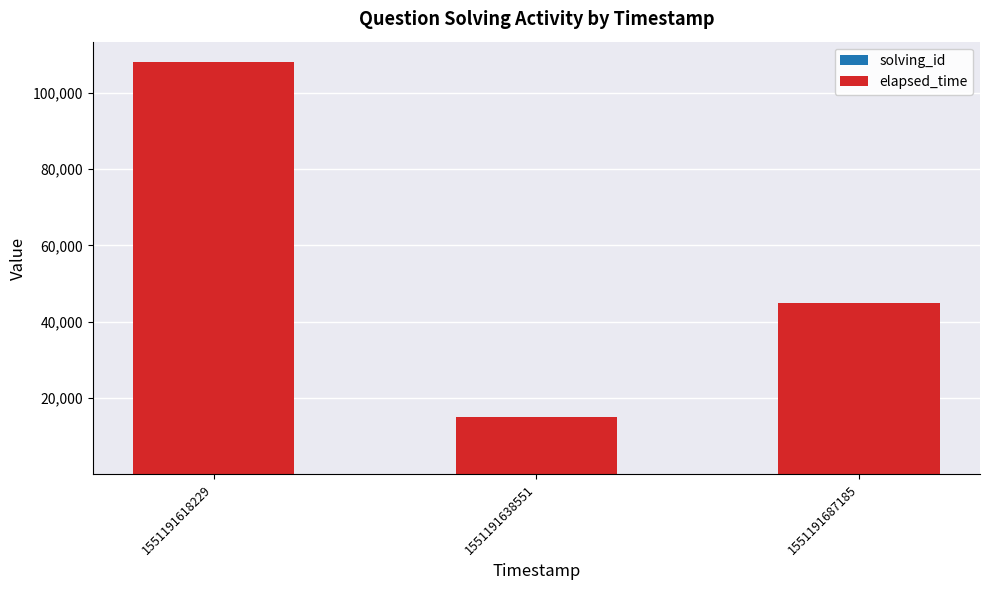

At which category is the sum across all series the highest?

1551191618229